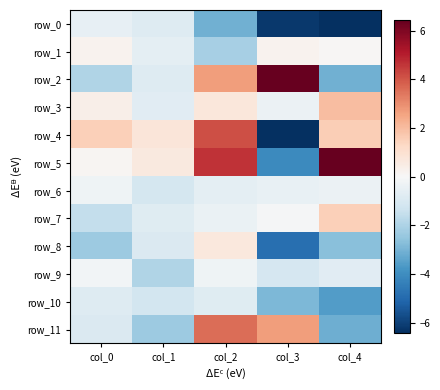

At which label does row_5 first exceed 0?

col_0